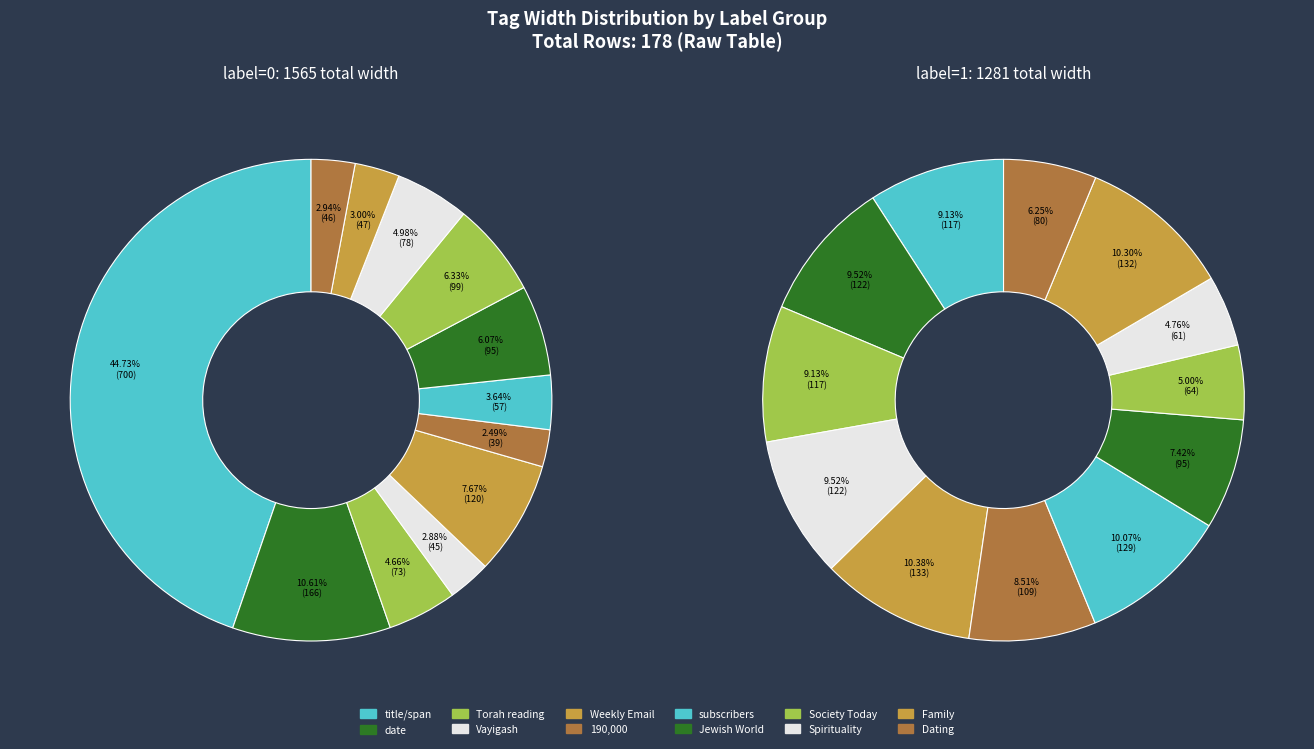

Is there any slice that represents more than half of the pie?

No